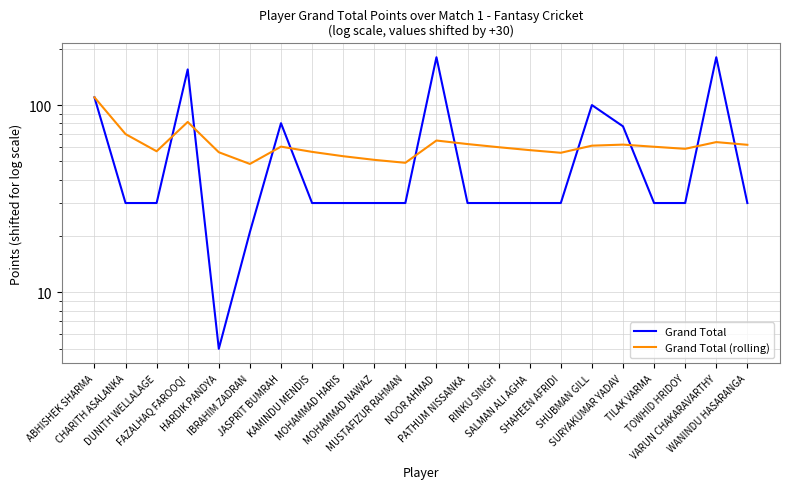

Between CHARITH ASALANKA and MOHAMMAD HARIS, which series saw the biggest shift?

Grand Total (rolling)